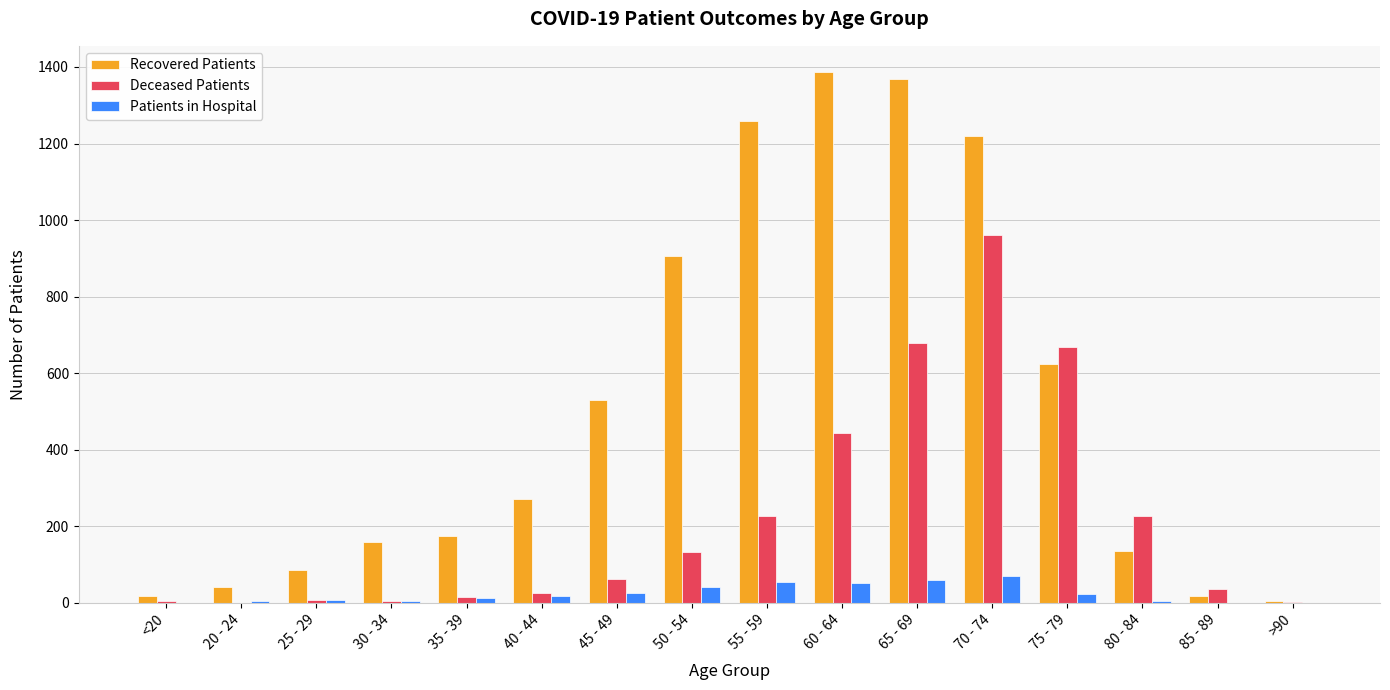

The value of Patients in Hospital at 20 - 24 is 3. True or false?

True